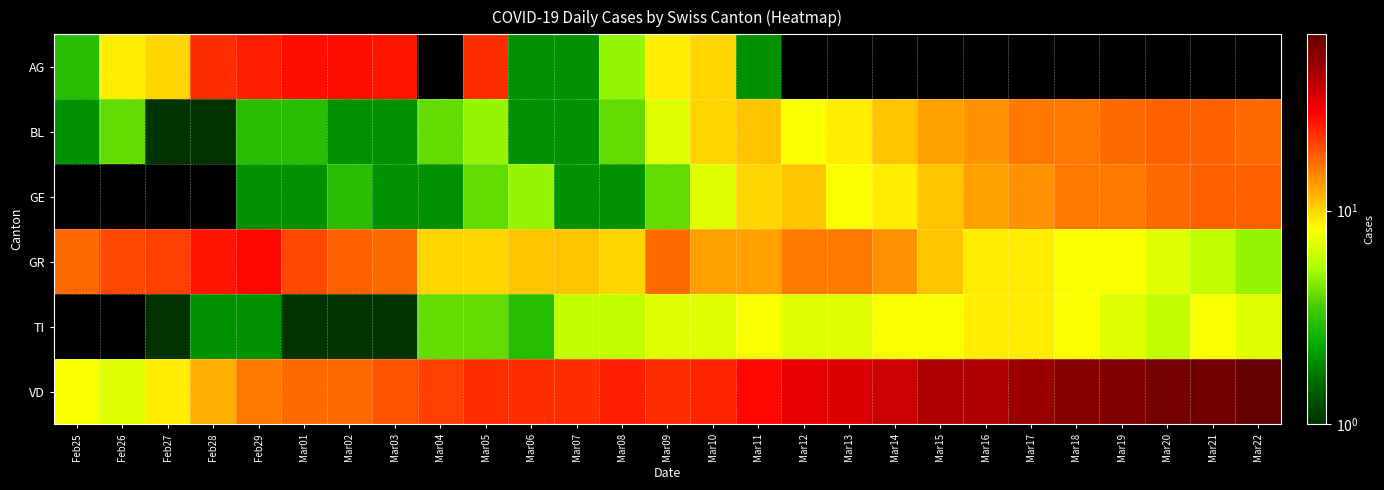

What is the approximate value of GE at Mar14?

9.0